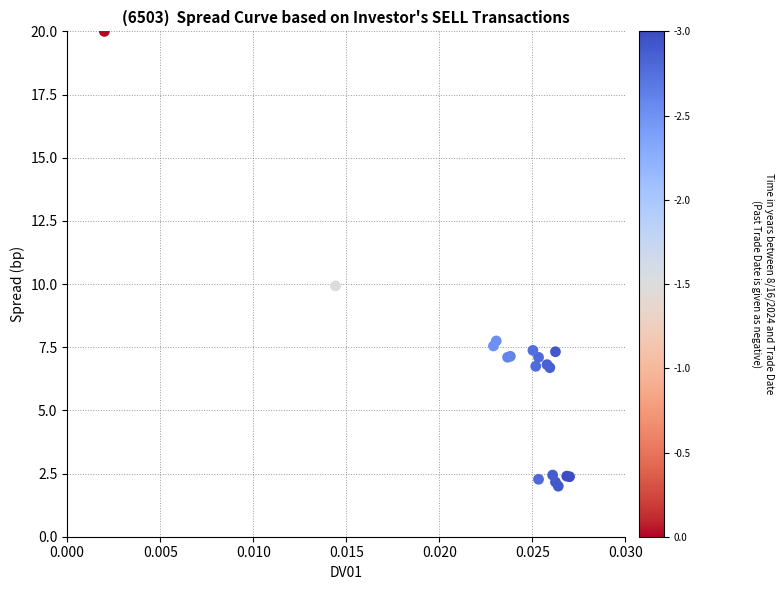

What Y value in the scatter plot is closest to 11?

9.9